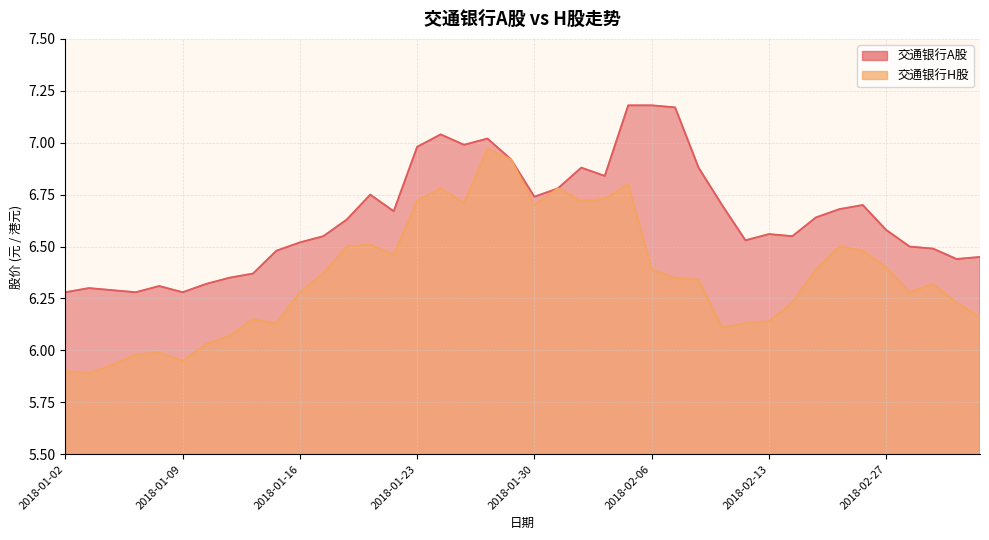

Reading right to left, extract all data points from this chart.

交通银行A股: 2018-03-05=6.5	2018-03-02=6.4	2018-03-01=6.5	2018-02-28=6.5	2018-02-27=6.6	2018-02-26=6.7	2018-02-23=6.7	2018-02-22=6.6	2018-02-14=6.5	2018-02-13=6.6	2018-02-12=6.5	2018-02-09=6.7	2018-02-08=6.9	2018-02-07=7.2	2018-02-06=7.2	2018-02-05=7.2	2018-02-02=6.8	2018-02-01=6.9	2018-01-31=6.8	2018-01-30=6.7	2018-01-29=6.9	2018-01-26=7.0	2018-01-25=7.0	2018-01-24=7.0	2018-01-23=7.0	2018-01-22=6.7	2018-01-19=6.8	2018-01-18=6.6	2018-01-17=6.5	2018-01-16=6.5	2018-01-15=6.5	2018-01-12=6.4	2018-01-11=6.3	2018-01-10=6.3	2018-01-09=6.3	2018-01-08=6.3	2018-01-05=6.3	2018-01-04=6.3	2018-01-03=6.3	2018-01-02=6.3
交通银行H股: 2018-03-05=6.2	2018-03-02=6.2	2018-03-01=6.3	2018-02-28=6.3	2018-02-27=6.4	2018-02-26=6.5	2018-02-23=6.5	2018-02-22=6.4	2018-02-14=6.2	2018-02-13=6.1	2018-02-12=6.1	2018-02-09=6.1	2018-02-08=6.3	2018-02-07=6.3	2018-02-06=6.4	2018-02-05=6.8	2018-02-02=6.7	2018-02-01=6.7	2018-01-31=6.8	2018-01-30=6.7	2018-01-29=6.9	2018-01-26=7.0	2018-01-25=6.7	2018-01-24=6.8	2018-01-23=6.7	2018-01-22=6.5	2018-01-19=6.5	2018-01-18=6.5	2018-01-17=6.4	2018-01-16=6.3	2018-01-15=6.1	2018-01-12=6.2	2018-01-11=6.1	2018-01-10=6.0	2018-01-09=6.0	2018-01-08=6.0	2018-01-05=6.0	2018-01-04=5.9	2018-01-03=5.9	2018-01-02=5.9